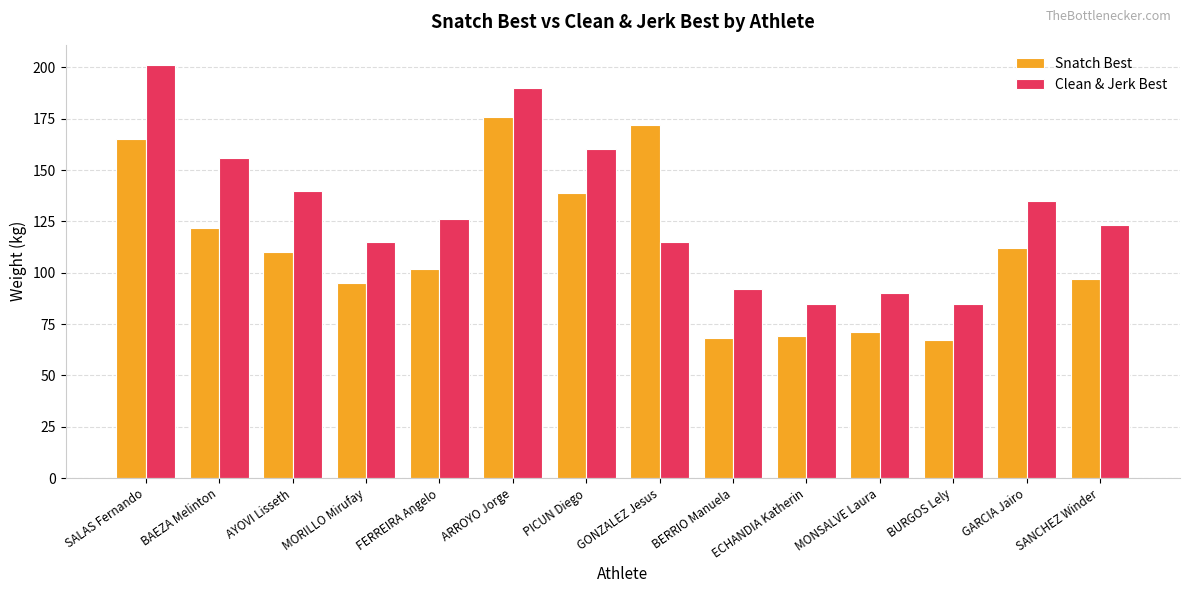

What is the value of the Snatch Best bar at the 7th from the left?

139